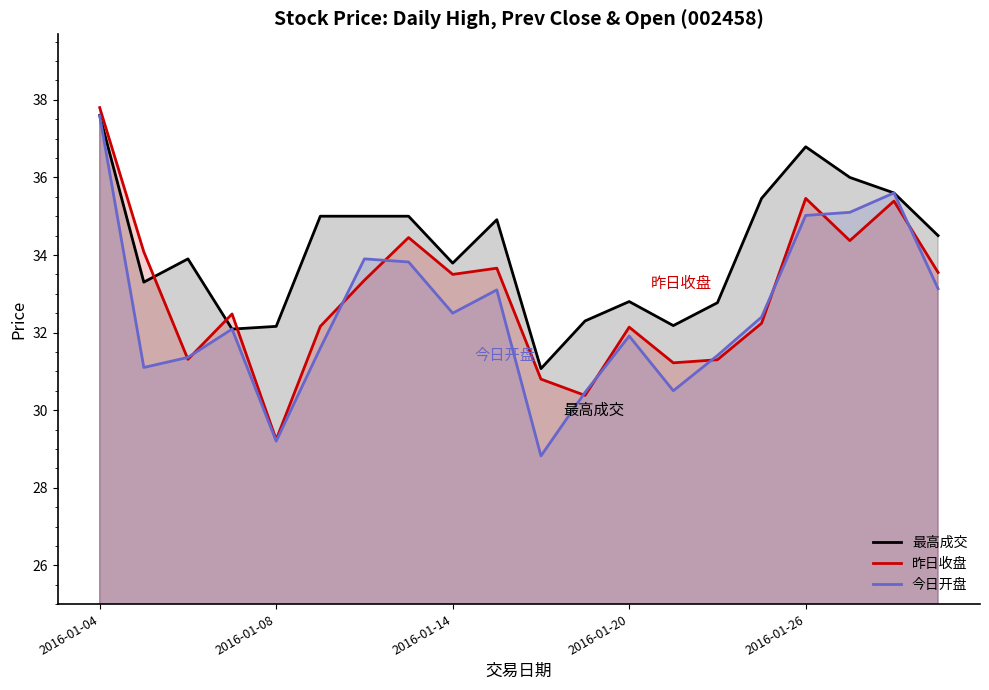

List the series in order of their overall mean, lowest first.

今日开盘, 昨日收盘, 最高成交